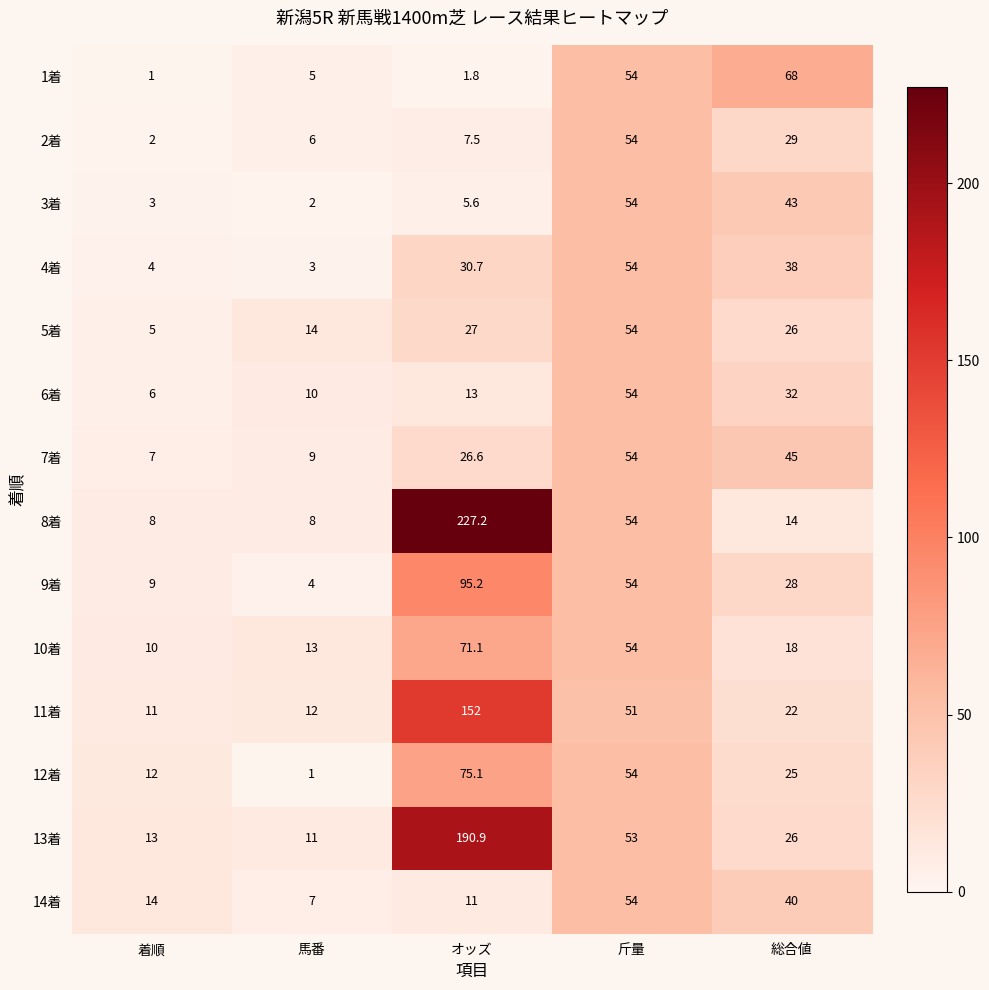

What is the difference between the maximum and minimum values in the 7着 series?

47.0